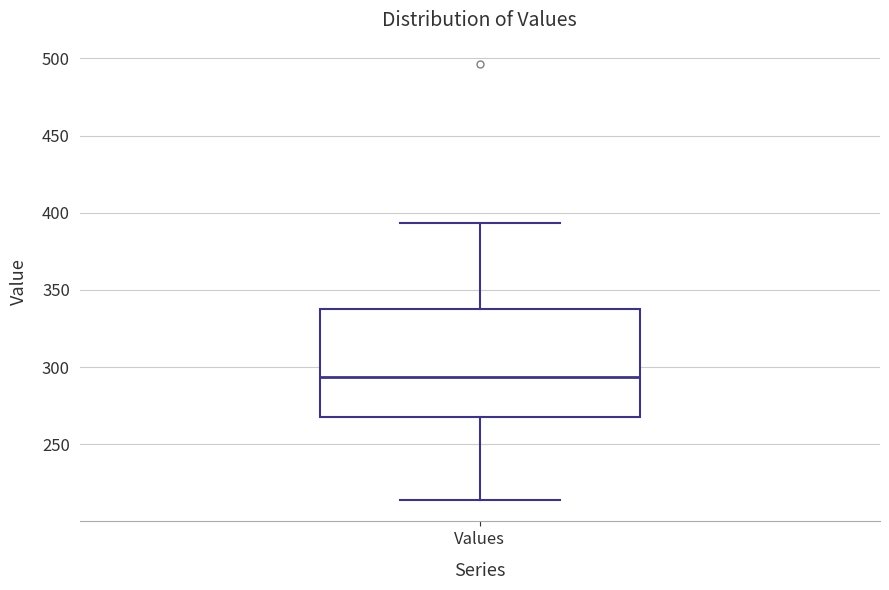

Read this box plot against the y-axis: the position of the median line, the range covered by the box, and the ends of both whiskers. The values are not printed on the chart, so give them approximately, as read against the axis.

median 295, box 270 to 335, whiskers 215 to 395